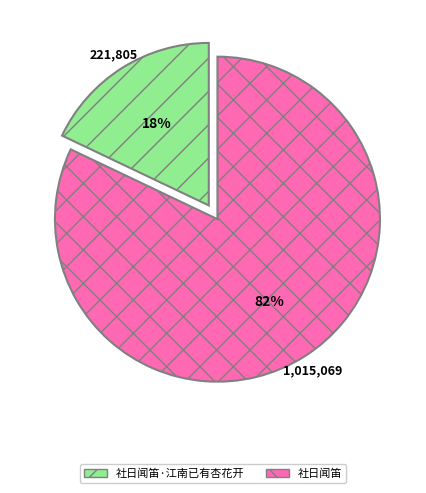

What is the smallest slice in the pie chart?

社日闻笛·江南已有杏花开